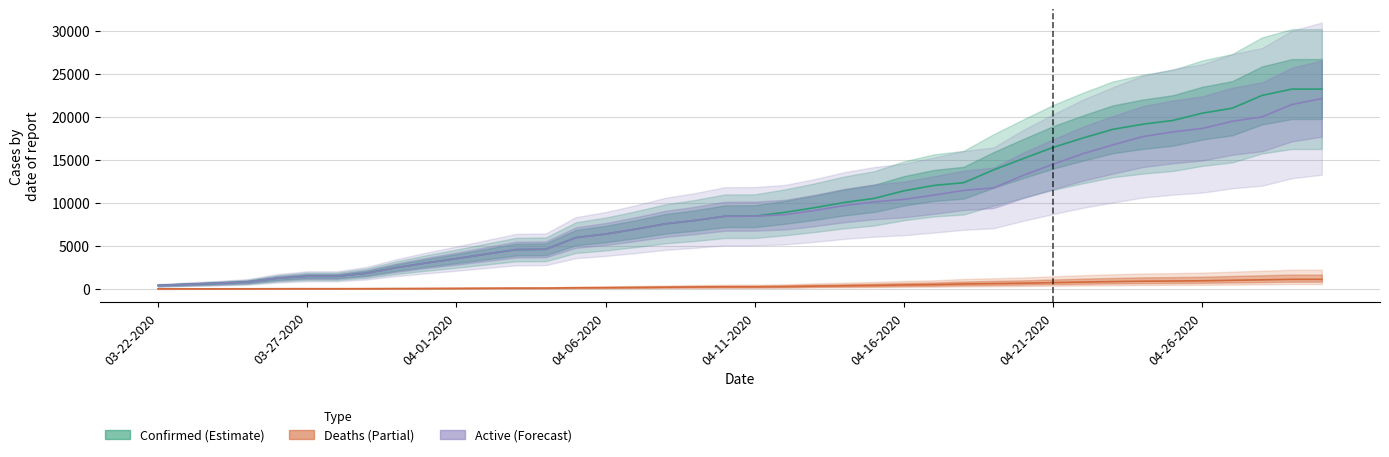

Is this an area chart (filled region under the line)?

No